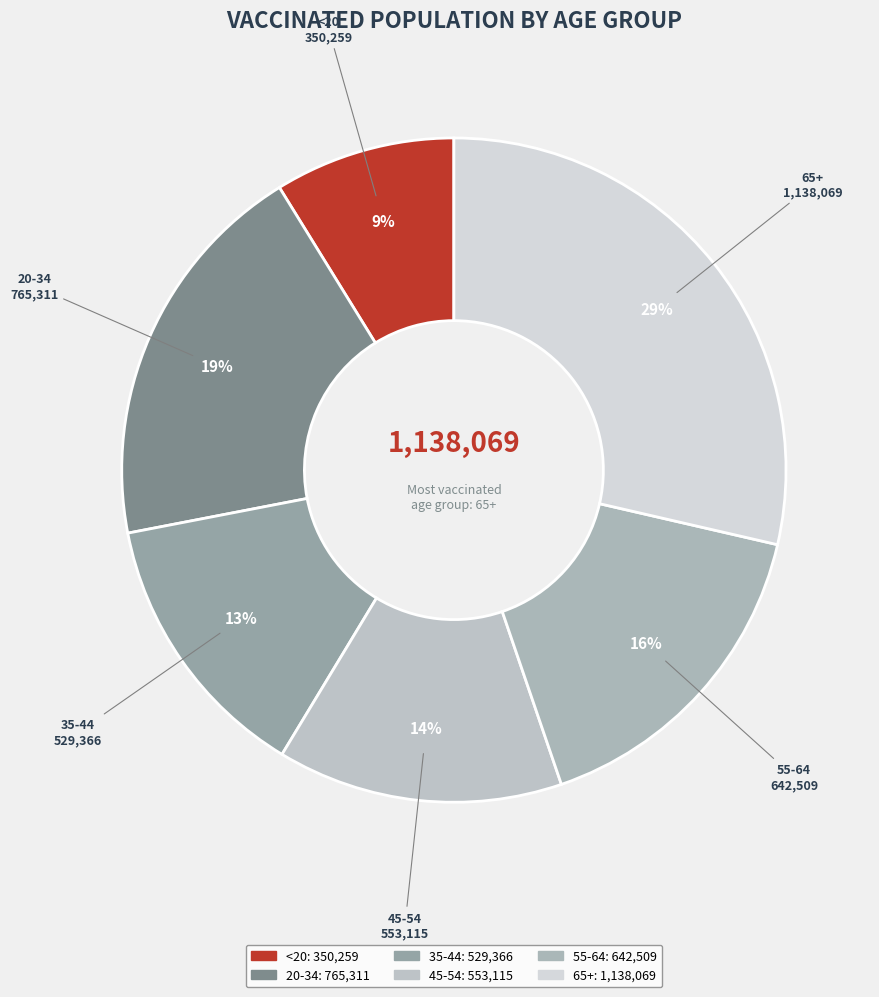

Count the number of slices in the pie.

6